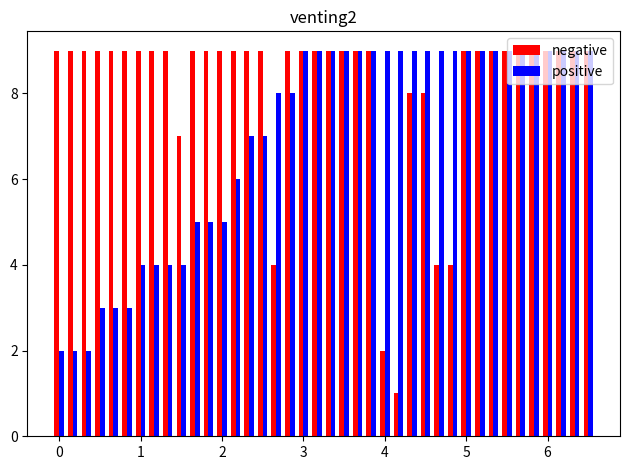

Which series has the largest total across all categories?

negative